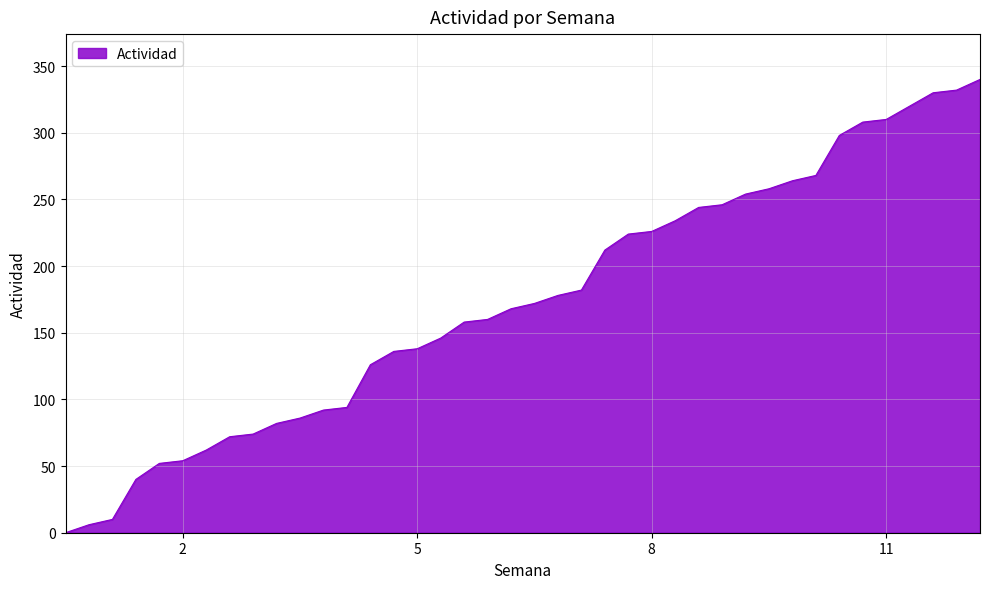

What is the maximum value shown in the chart?

340